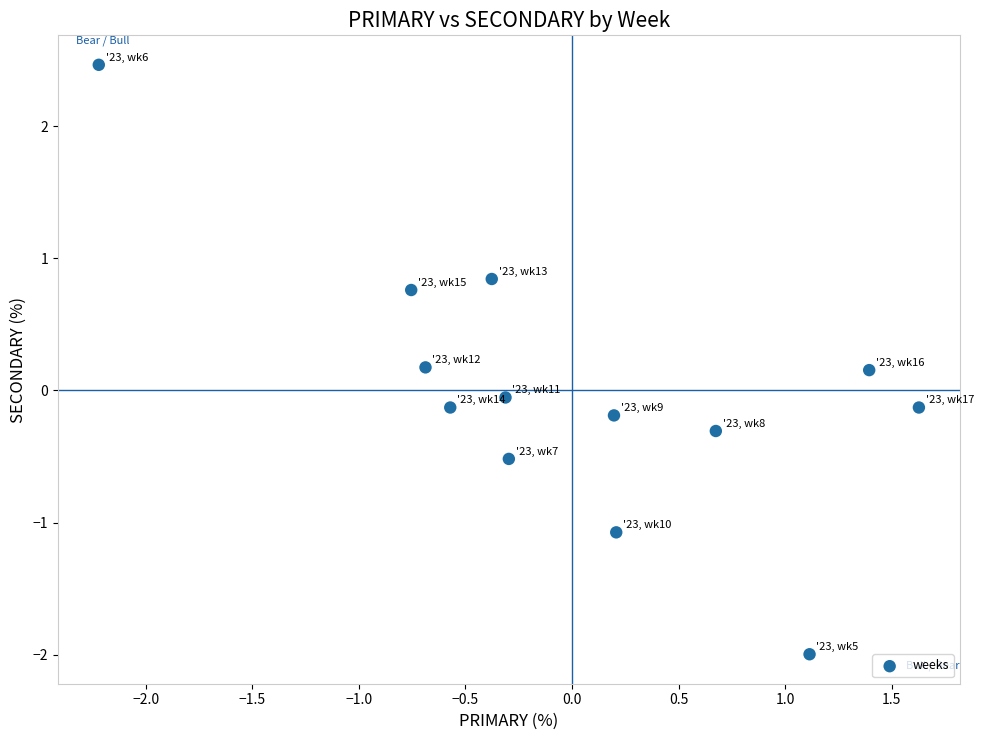

What is the range of X values (max minus min)?

3.8